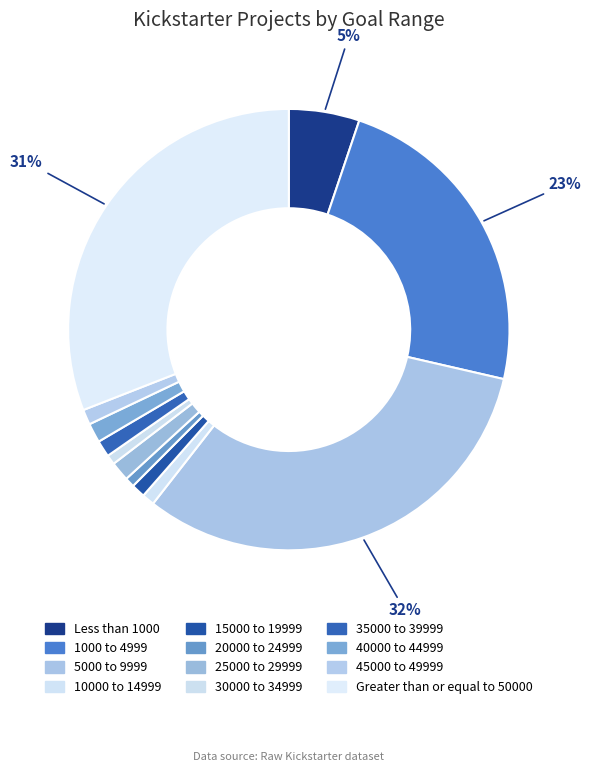

To the nearest percent, what is the combined percentage of 20000 to 24999 and 45000 to 49999?

2%